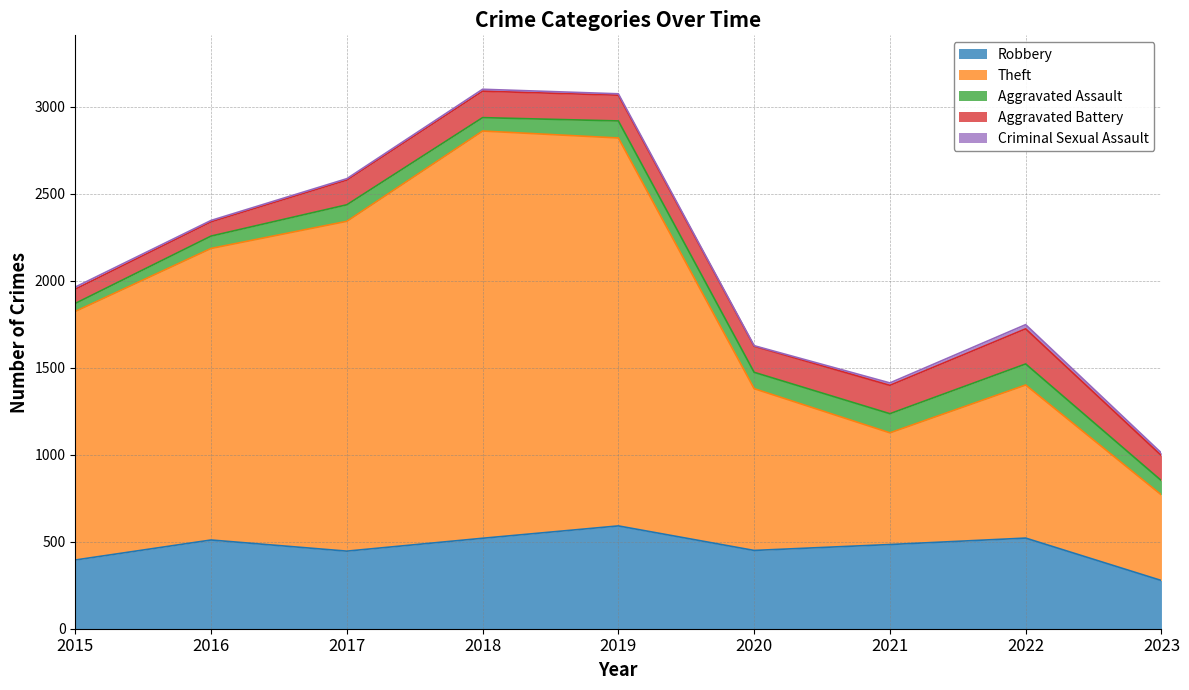

Does the chart have visible grid lines?

Yes